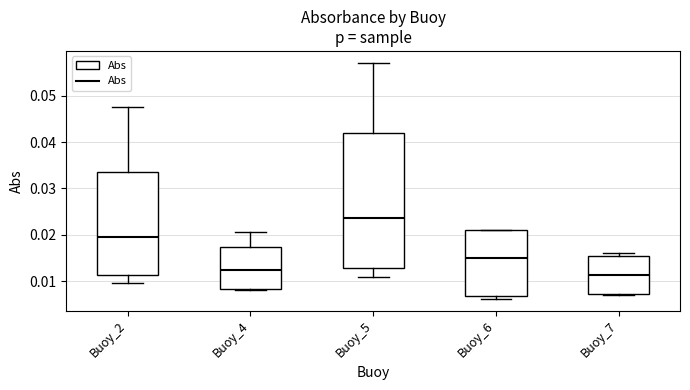

Which box is the tallest, from its lower edge to its upper edge?

Buoy_5